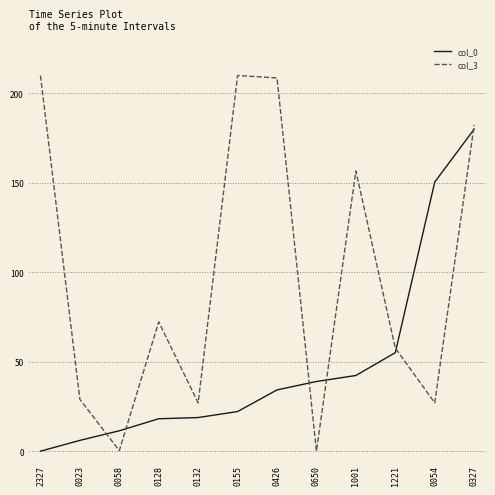

Which category has the lowest value in the col_0 series?

2327